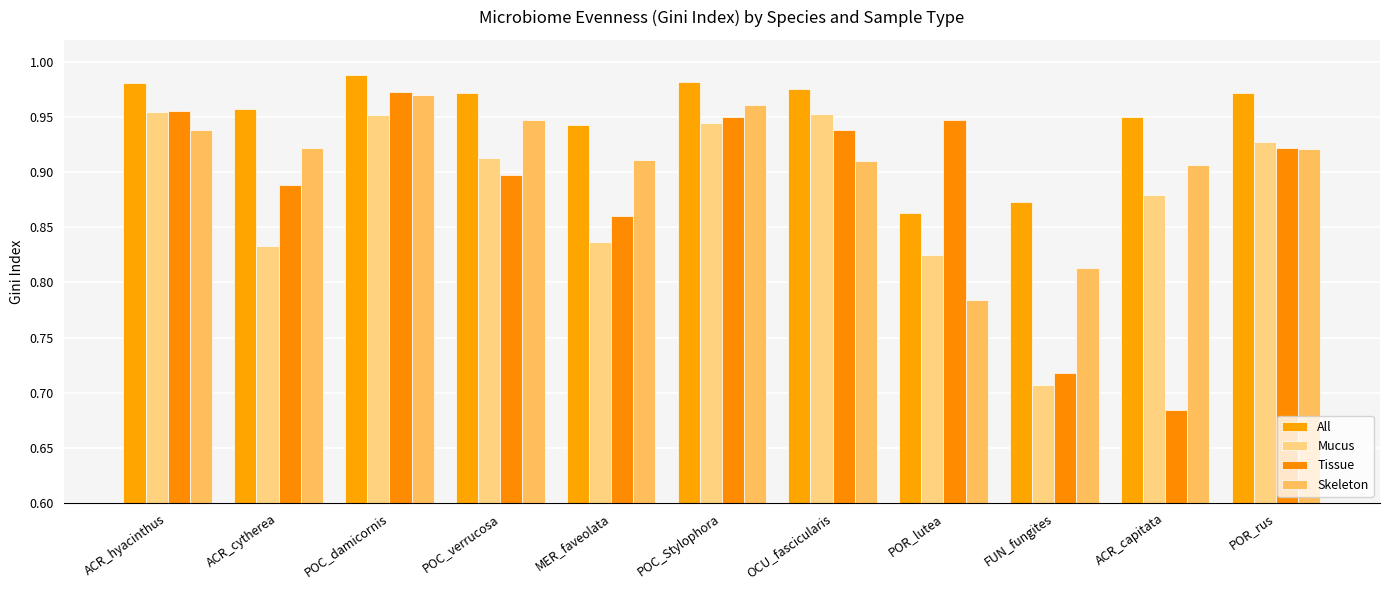

Between ACR_capitata and POC_verrucosa, which is larger?

POC_verrucosa